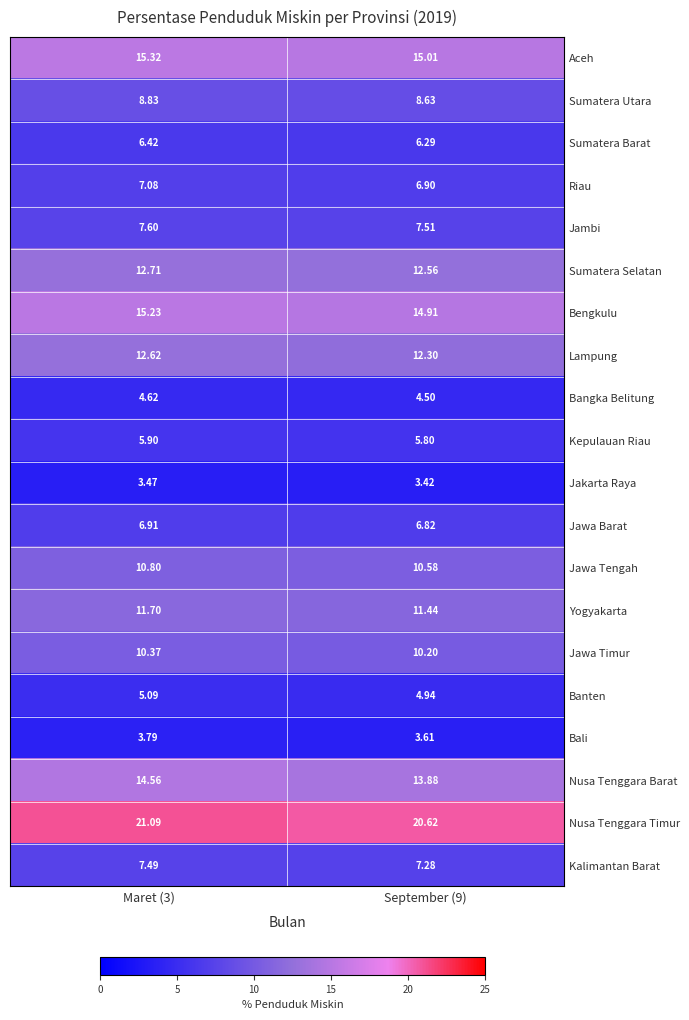

Which series has the largest total across all categories?

Nusa Tenggara Timur